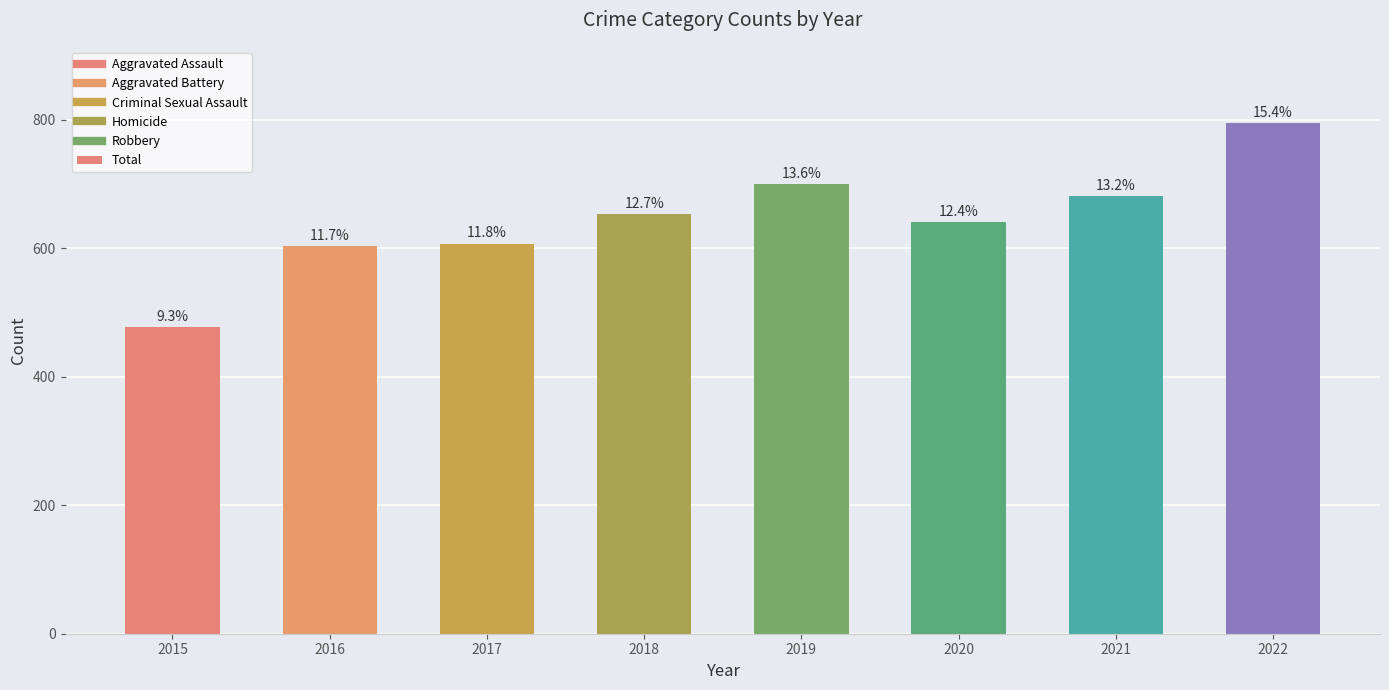

List the labels in order of value, smallest first.

2015, 2016, 2017, 2020, 2018, 2021, 2019, 2022